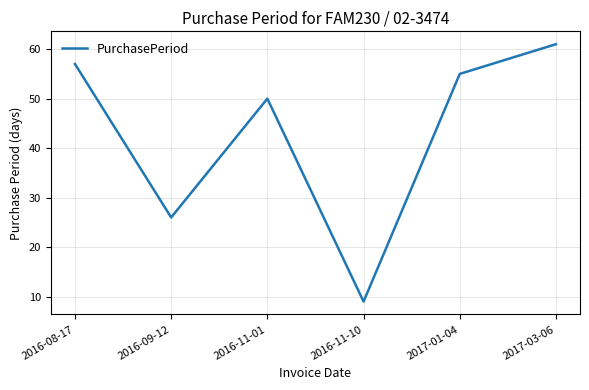

Is it true that the value at 2016-08-17 is 57?

True